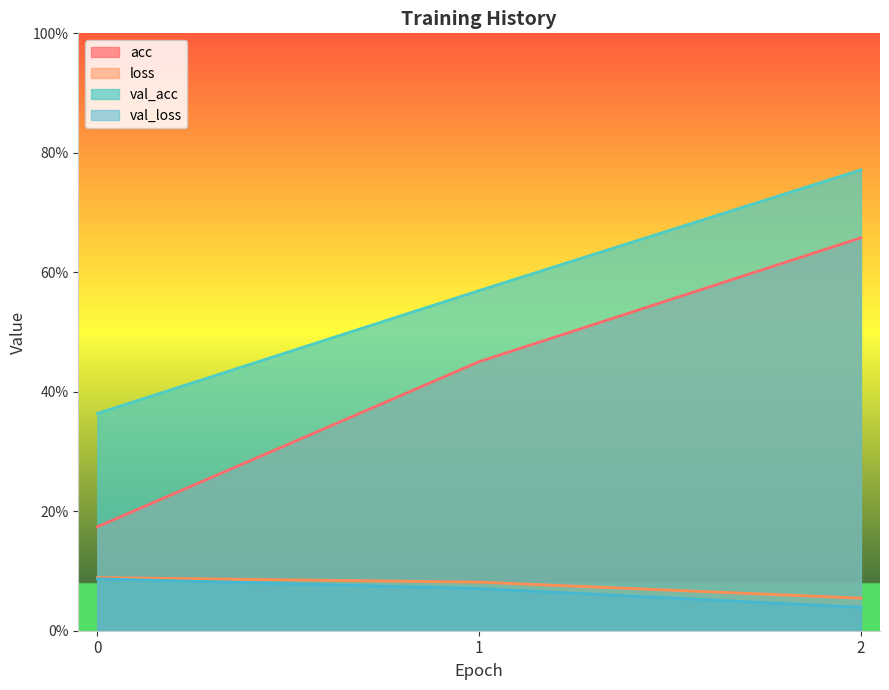

What is the value of the val_acc point at the 1st from the left?

0.4